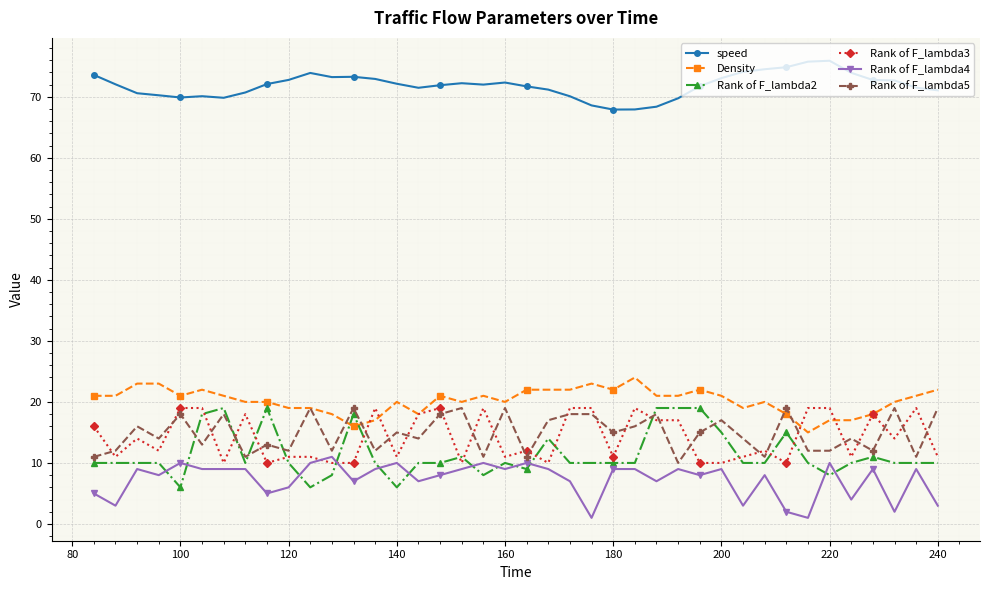

True or false: speed and Rank of F_lambda3 intersect in this chart.

False